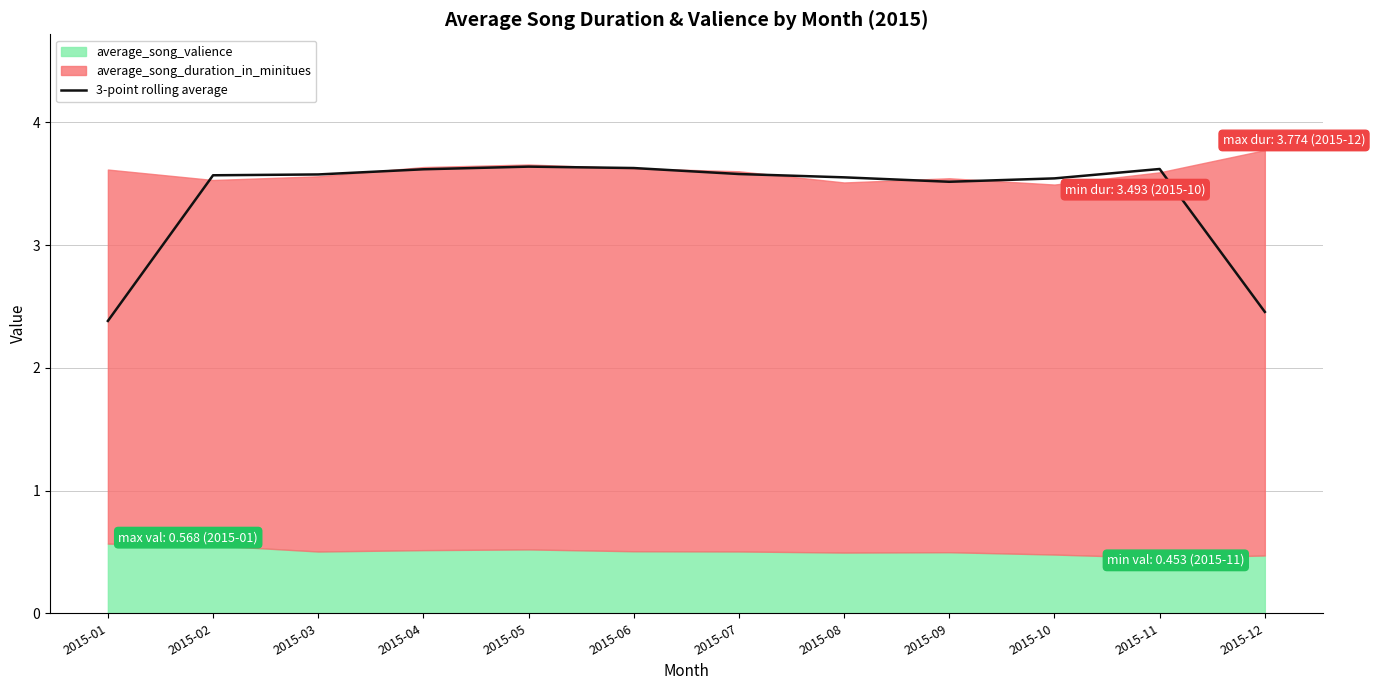

True or false: 3-point rolling average has a value of 2.5 at 2015-12.

True